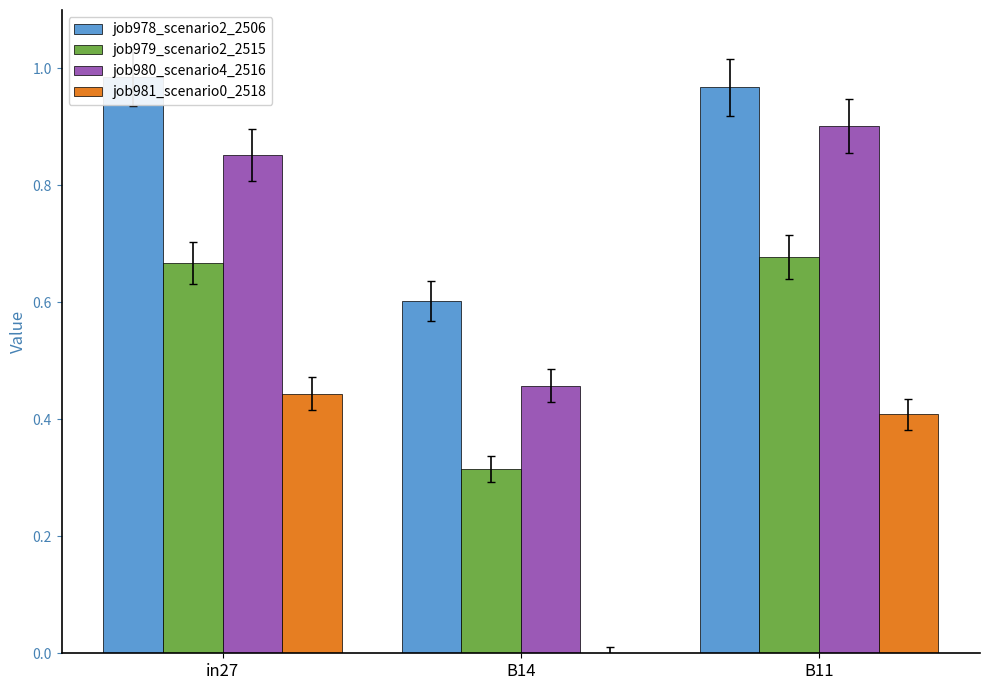

Which category has the highest value across all series?

in27